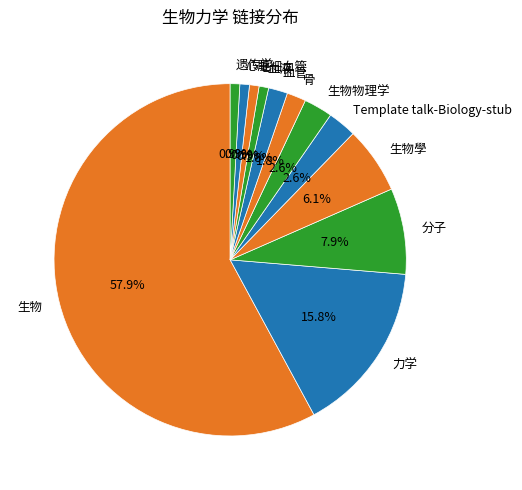

Is it true that 心脏 is 1% of the pie?

True